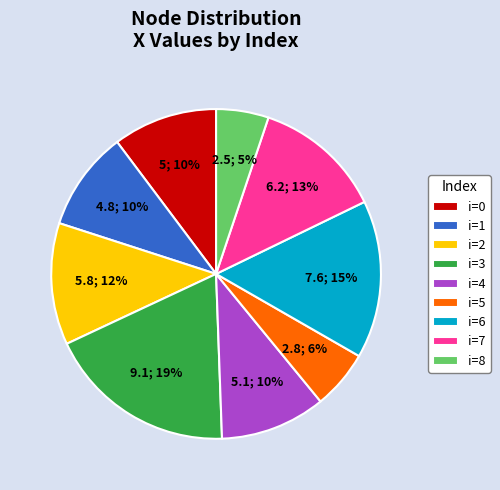

Is it true that i=3 is 11% of the pie?

False